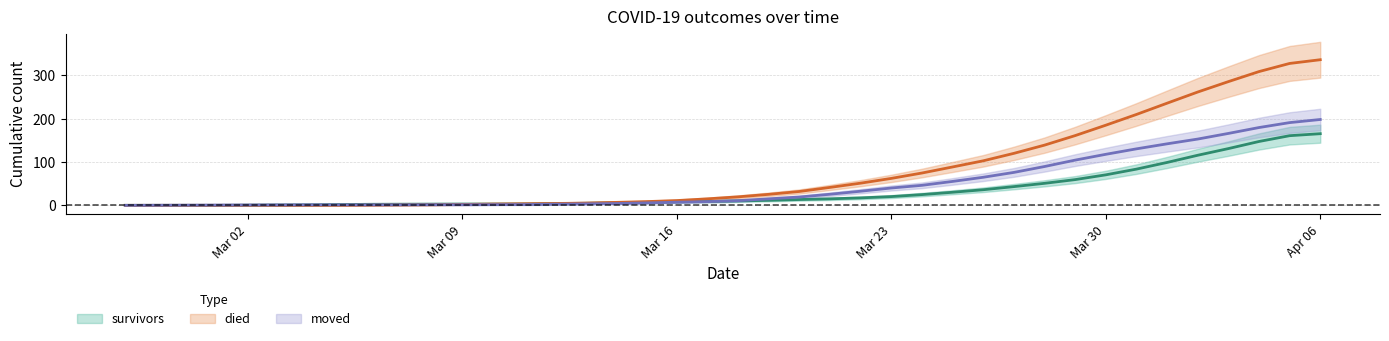

What is the spread (max minus min) of values at 2020-03-17?

6.4